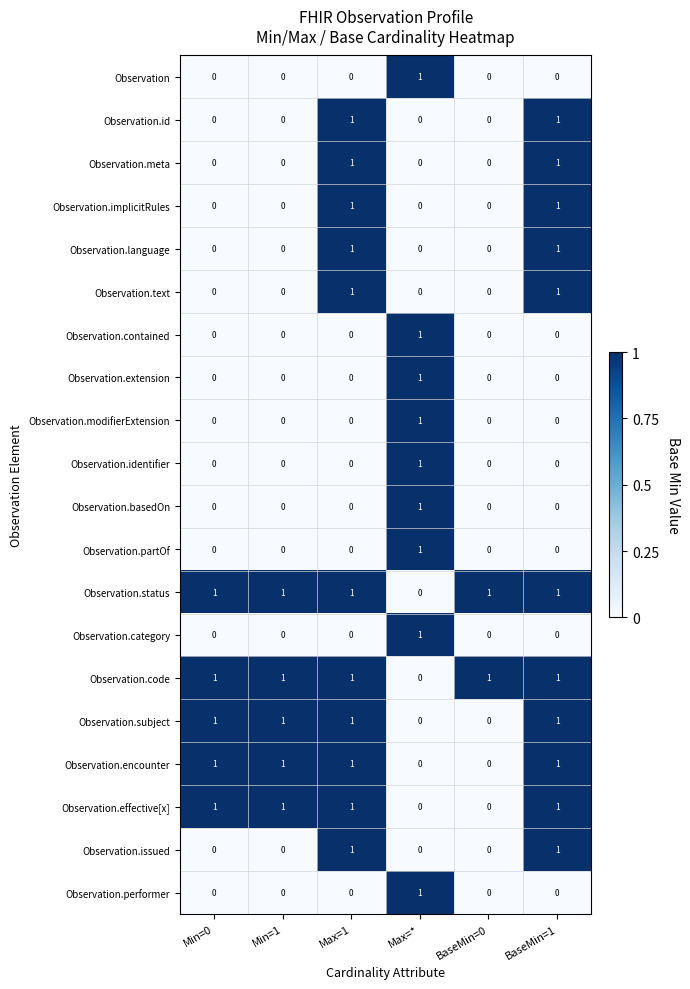

The Observation.performer series shows -1 at Min=1. True or false?

False